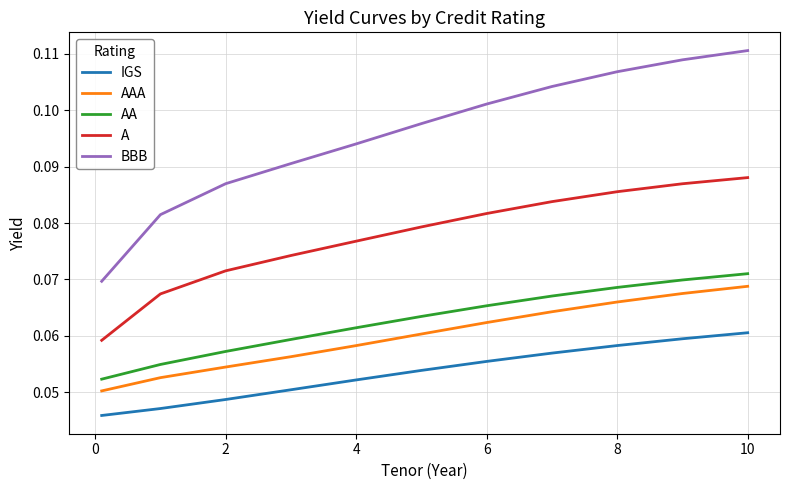

Which series has the largest total across all categories?

BBB